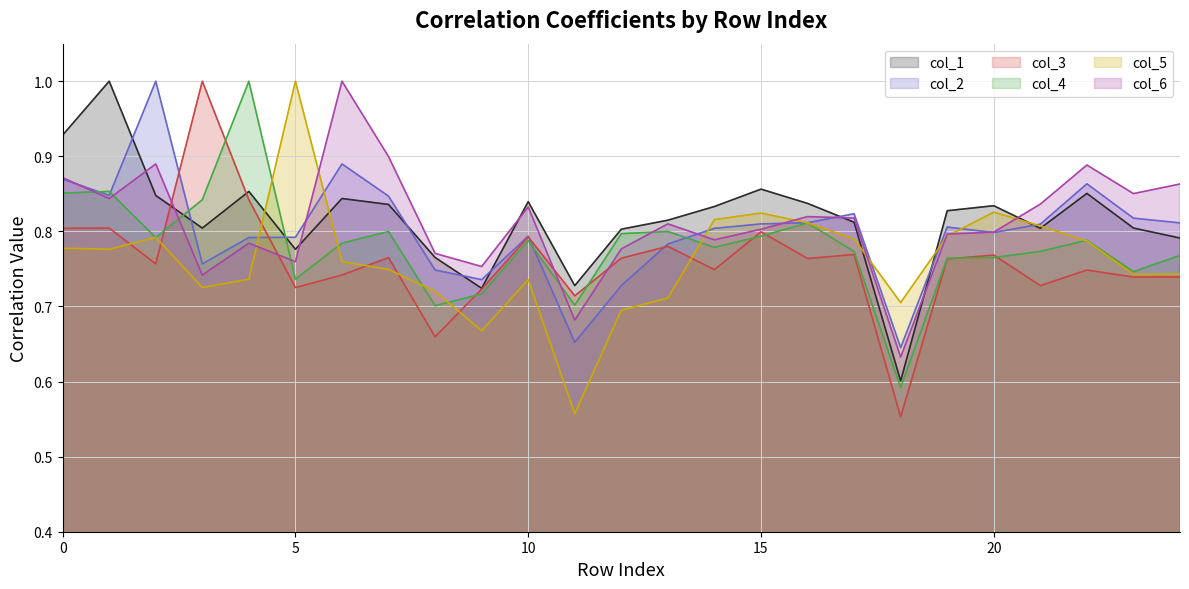

Reading left to right, what are all the values shown in this chart?

col_1: 0.9	1.0	0.8	0.8	0.9	0.8	0.8	0.8	0.8	0.7	0.8	0.7	0.8	0.8	0.8	0.9	0.8	0.8	0.6	0.8	0.8	0.8	0.9	0.8	0.8
col_2: 0.9	0.8	1.0	0.8	0.8	0.8	0.9	0.8	0.7	0.7	0.8	0.7	0.7	0.8	0.8	0.8	0.8	0.8	0.6	0.8	0.8	0.8	0.9	0.8	0.8
col_3: 0.8	0.8	0.8	1.0	0.8	0.7	0.7	0.8	0.7	0.7	0.8	0.7	0.8	0.8	0.7	0.8	0.8	0.8	0.6	0.8	0.8	0.7	0.7	0.7	0.7
col_4: 0.9	0.9	0.8	0.8	1.0	0.7	0.8	0.8	0.7	0.7	0.8	0.7	0.8	0.8	0.8	0.8	0.8	0.8	0.6	0.8	0.8	0.8	0.8	0.7	0.8
col_5: 0.8	0.8	0.8	0.7	0.7	1.0	0.8	0.7	0.7	0.7	0.7	0.6	0.7	0.7	0.8	0.8	0.8	0.8	0.7	0.8	0.8	0.8	0.8	0.7	0.7
col_6: 0.9	0.8	0.9	0.7	0.8	0.8	1.0	0.9	0.8	0.8	0.8	0.7	0.8	0.8	0.8	0.8	0.8	0.8	0.6	0.8	0.8	0.8	0.9	0.9	0.9